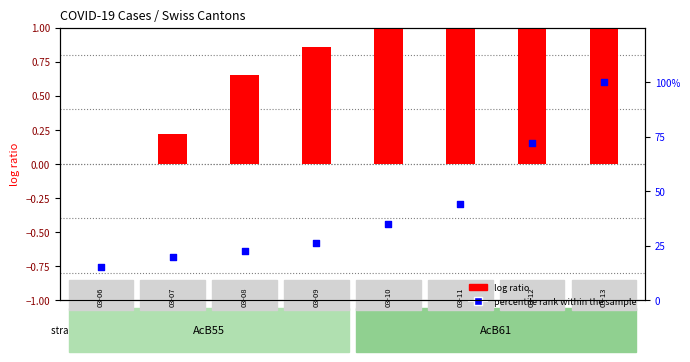

What are all the series names shown in the legend?

log ratio, percentile rank within the sample